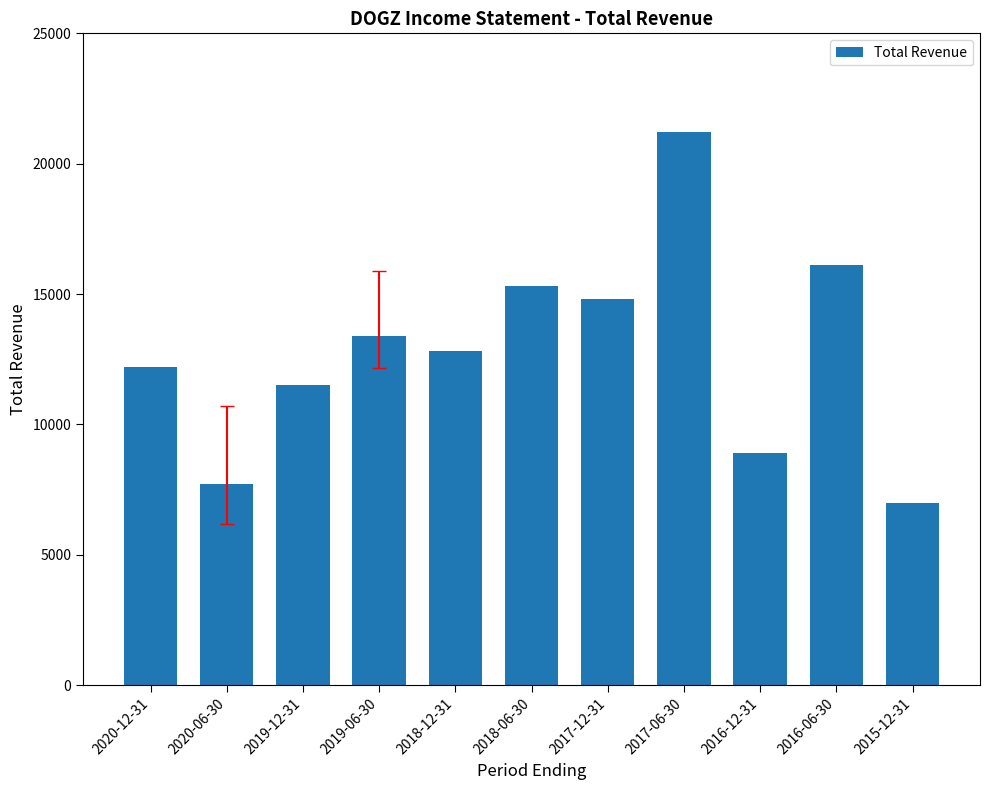

What is the approximate value at 2020-12-31?

12200